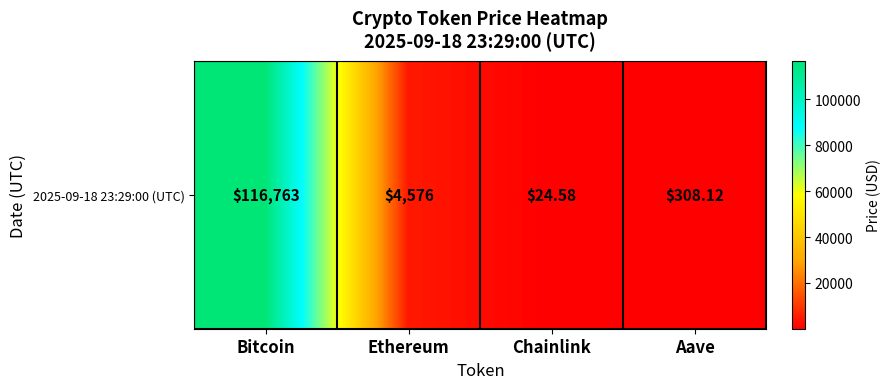

The chart shows a value of 116763.0 at Bitcoin. True or false?

True